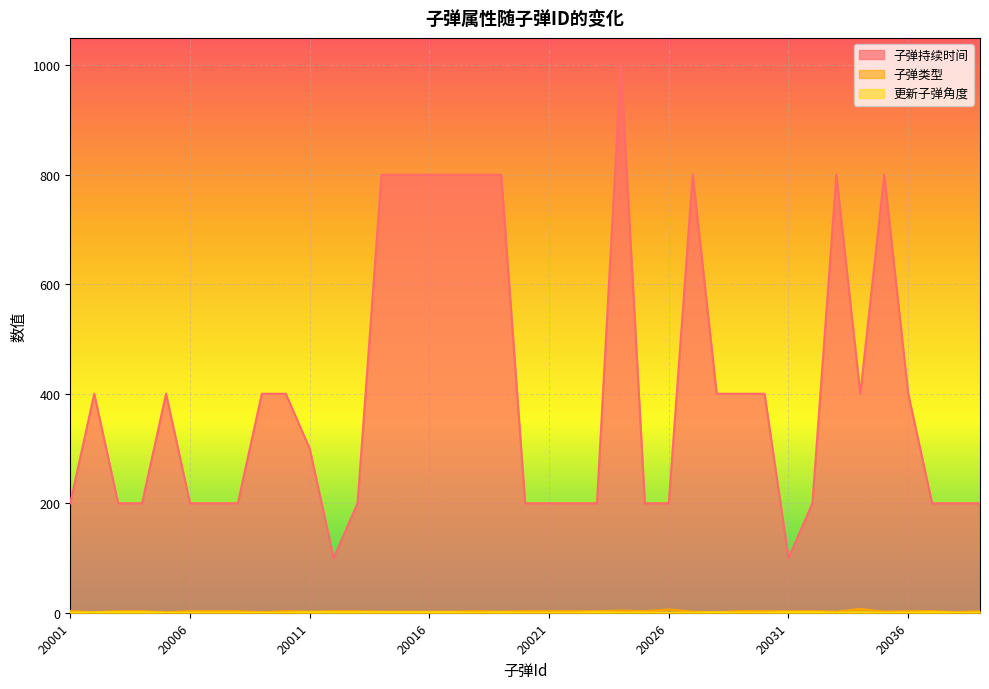

What is the value of the 更新子弹角度 point at the 14th from the left?

1